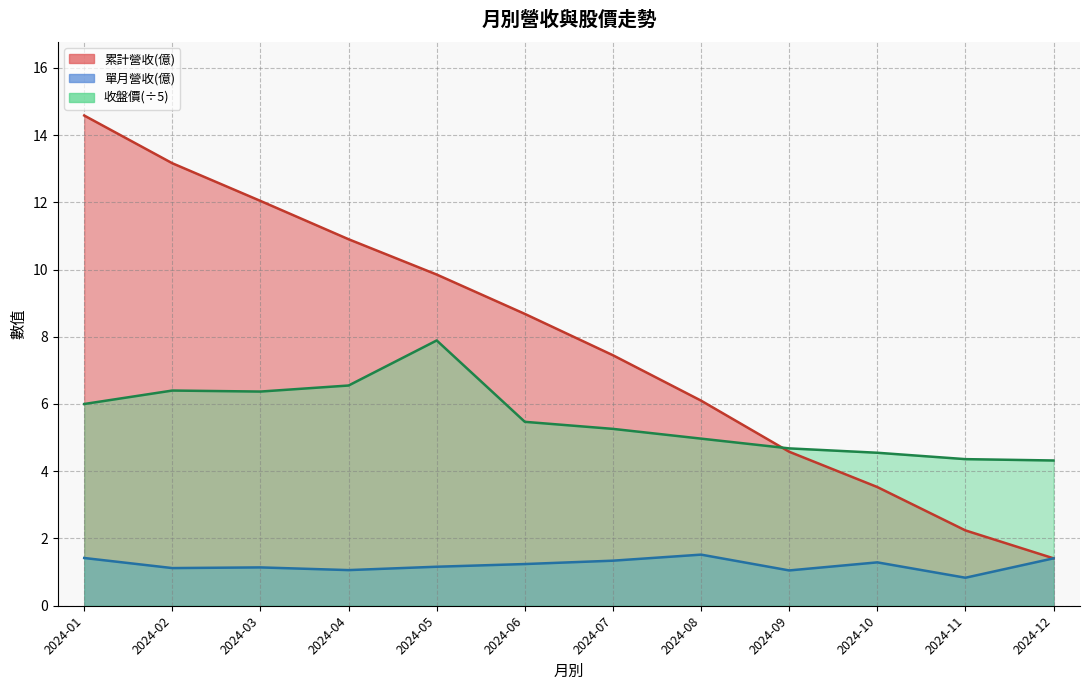

Where is the first local maximum for 收盤價?

2024-02